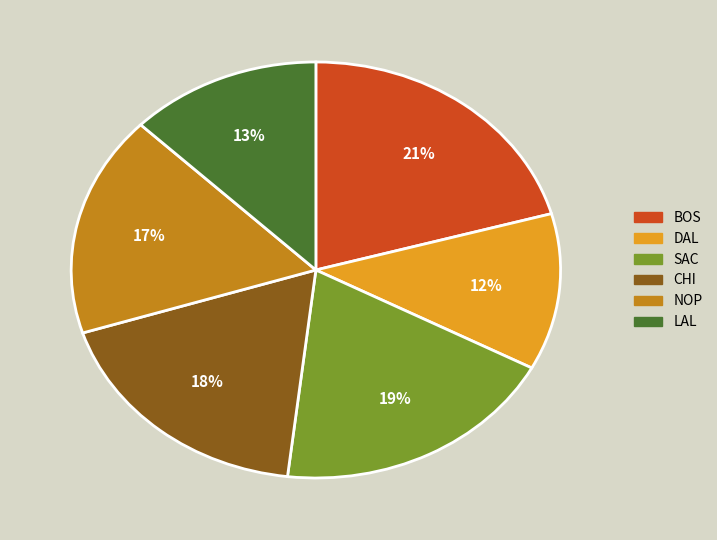

Which category has the biggest portion of the pie?

BOS